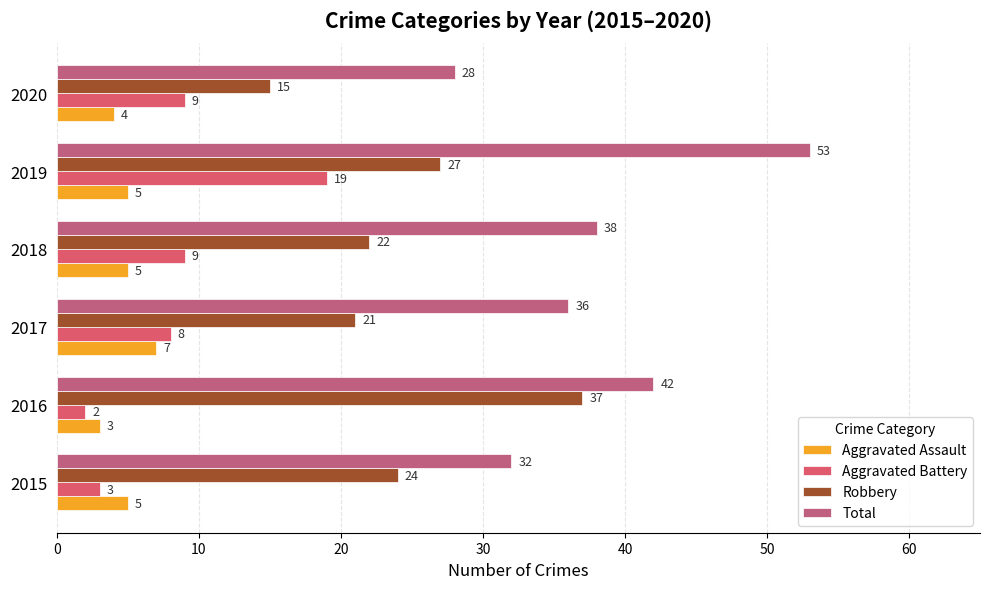

What is the difference between the maximum and minimum values in the Aggravated Battery series?

17